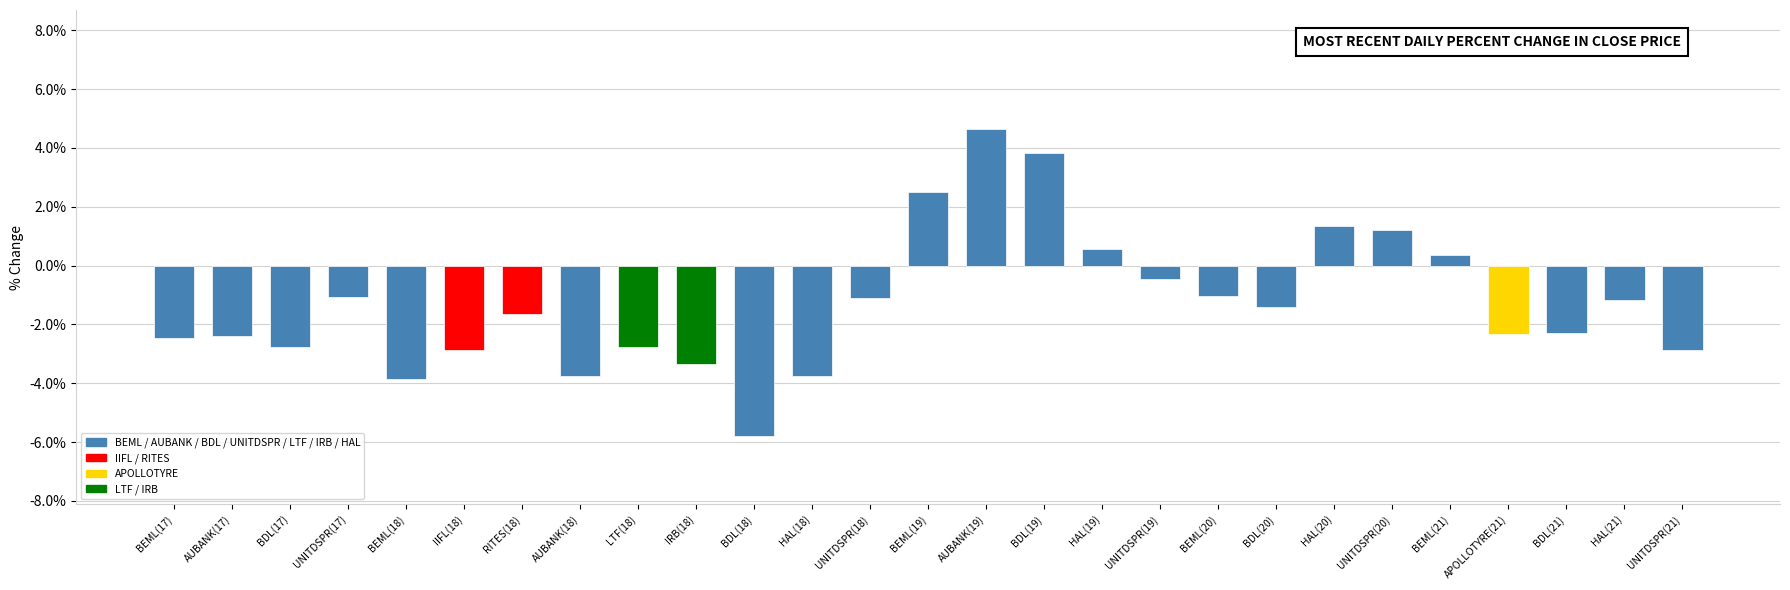

Count the number of categories in the chart.

27